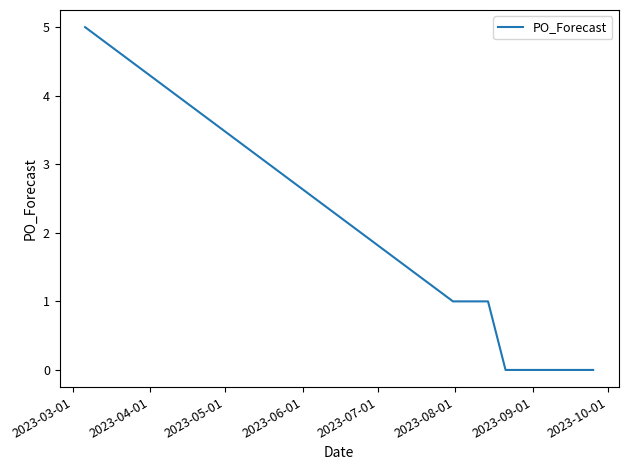

What is the difference between the maximum and minimum values?

5